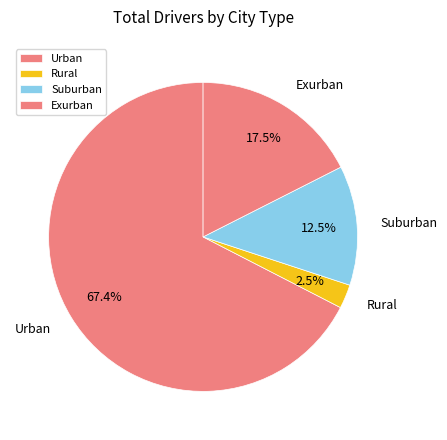

Count the number of slices in the pie.

4